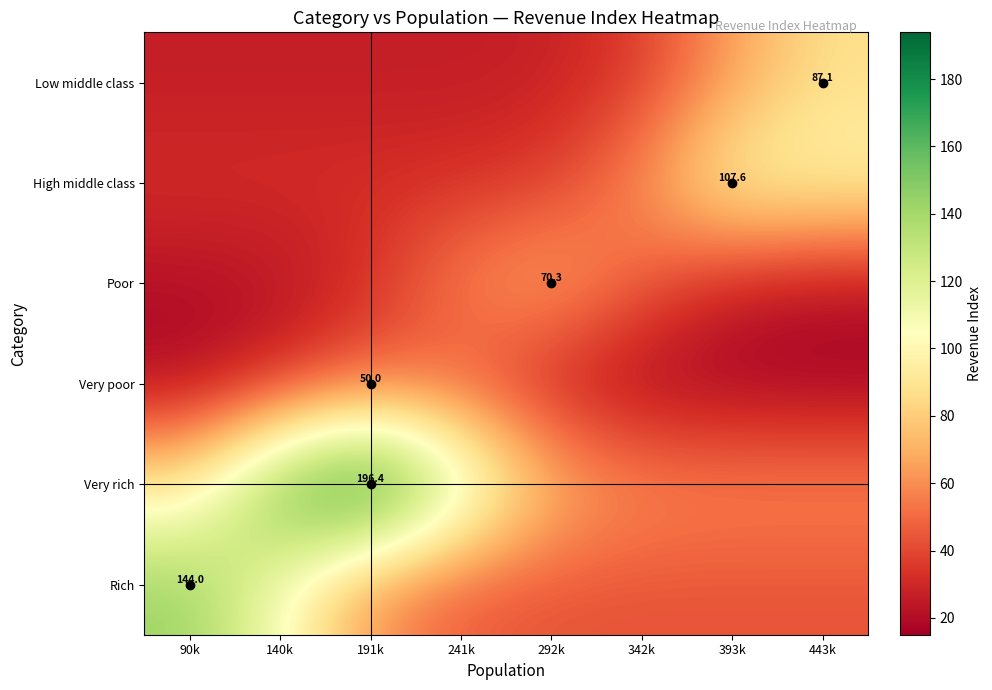

At which label does Poor first exceed 32?

191k